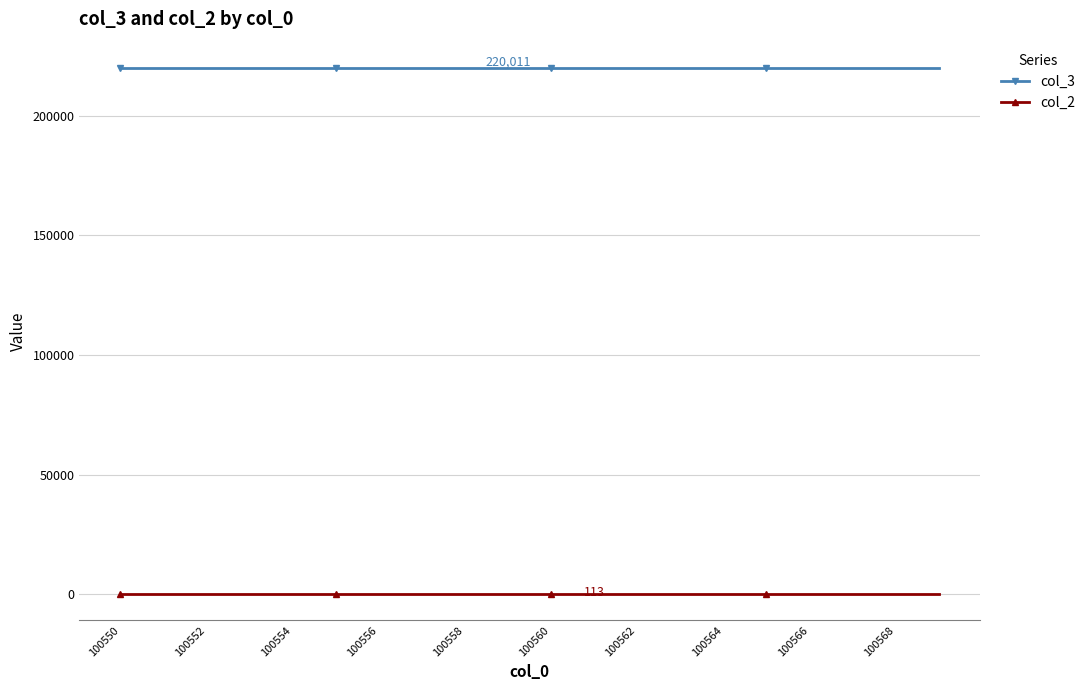

How many series are shown in this chart?

2